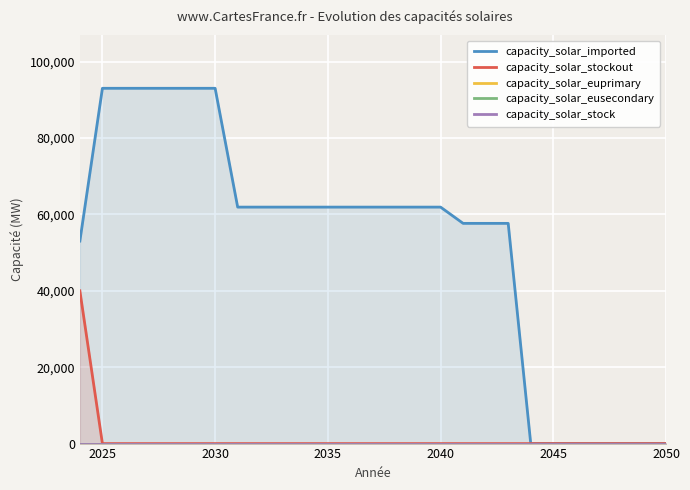

What is the highest value of the capacity_solar_stockout series?

40000